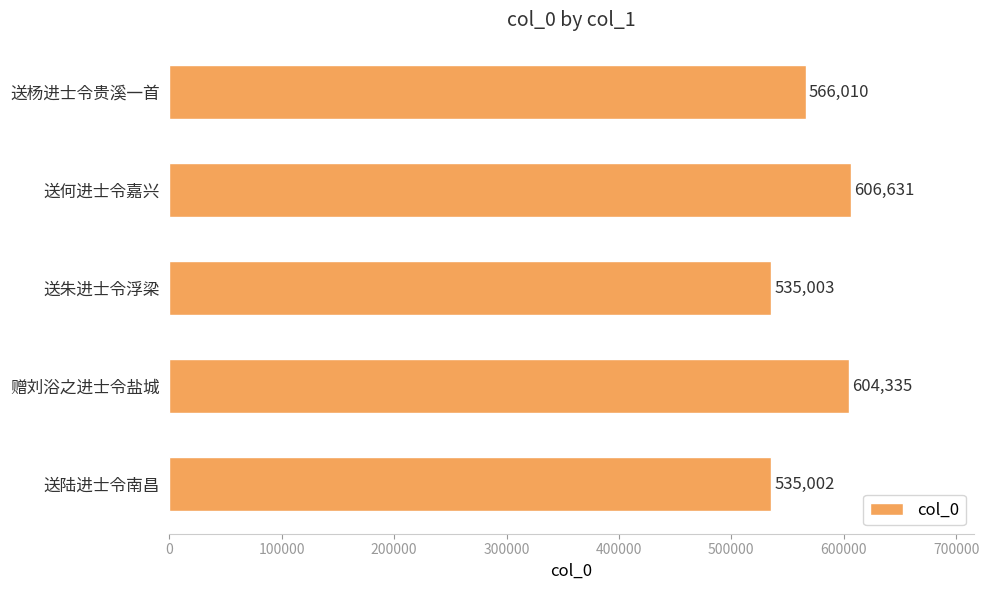

Approximately how many times larger is the value at 赠刘浴之进士令盐城 compared to 送朱进士令浮梁?

1.1